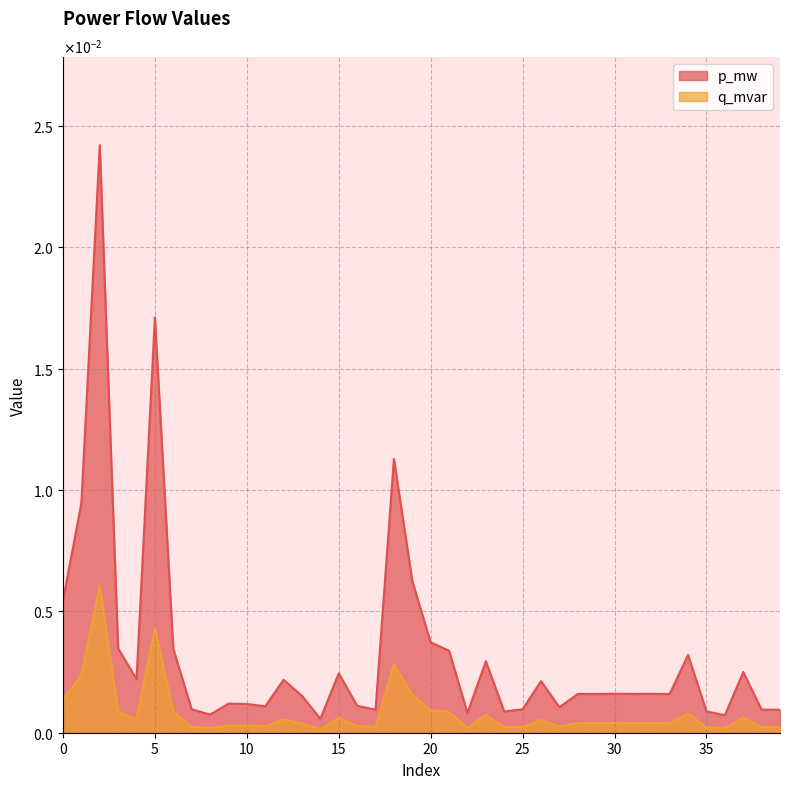

True or false: p_mw and q_mvar intersect in this chart.

False